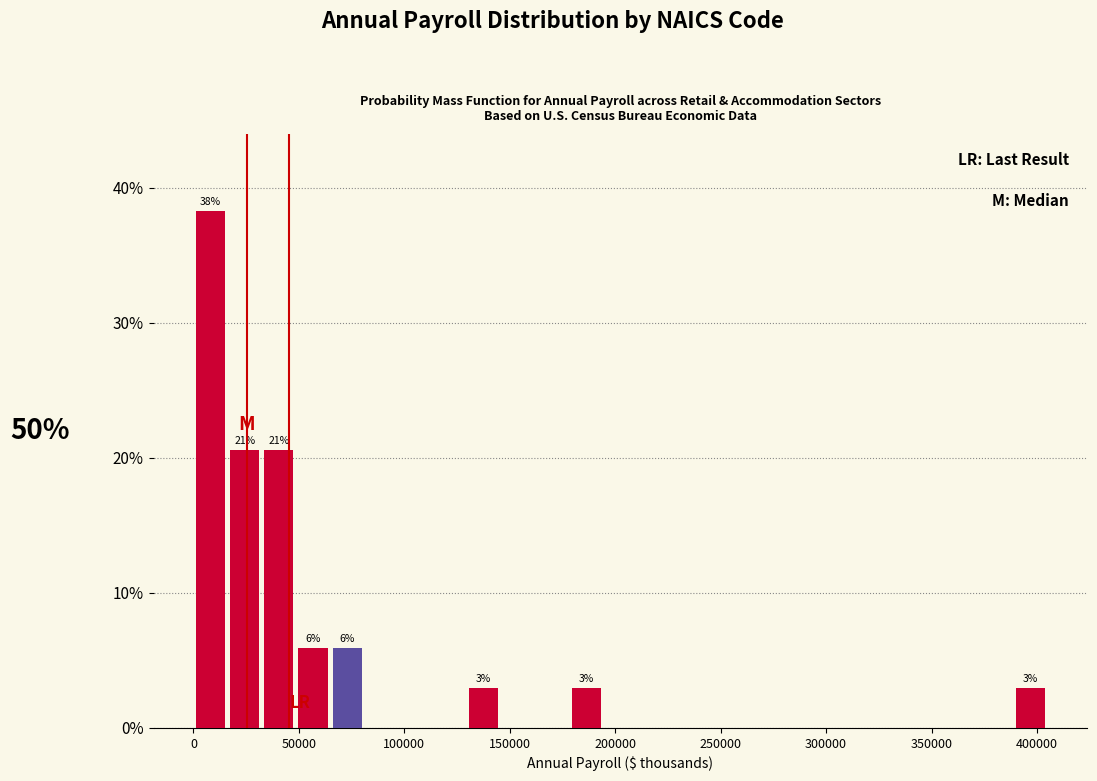

Read against the x-axis, roughly where is the centre of the tallest bar?

10000